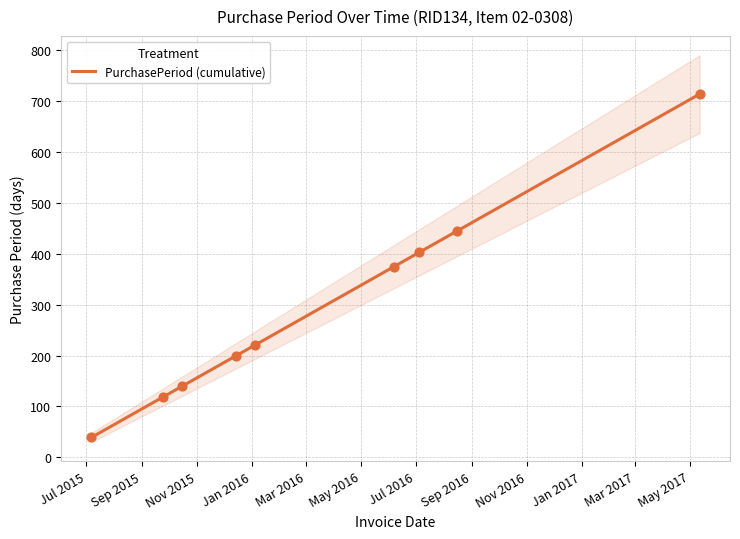

What is the maximum value for PurchasePeriod (cumulative)?

714